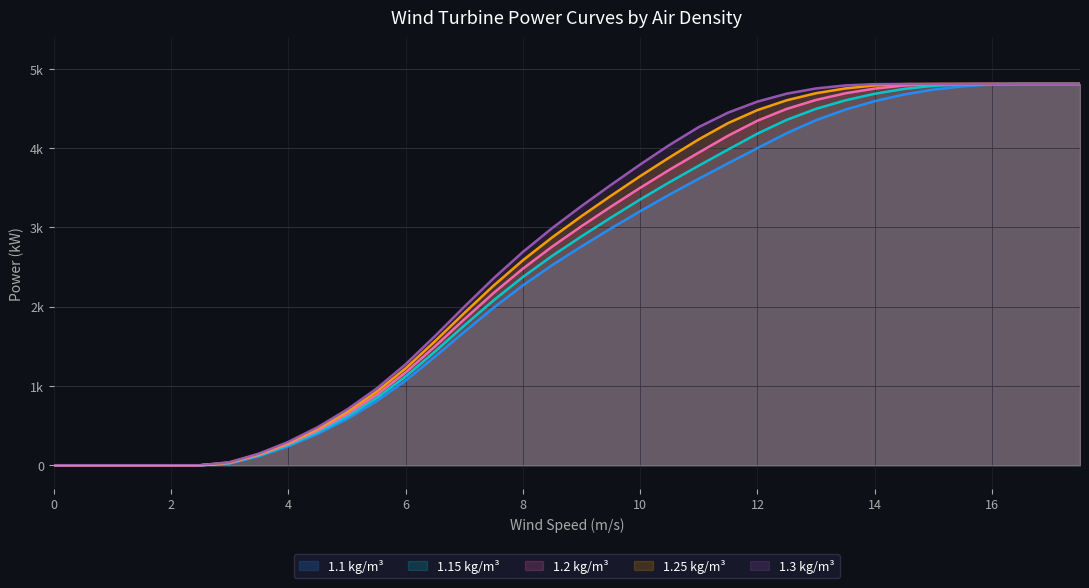

What is the label of the 20th point from the right?

8